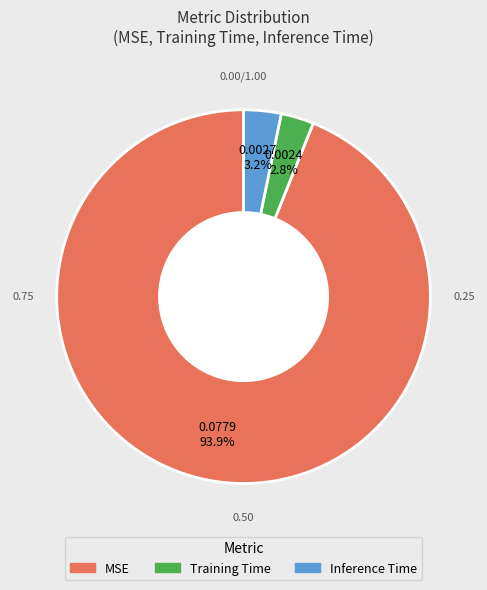

True or false: MSE accounts for 94% of the total.

True